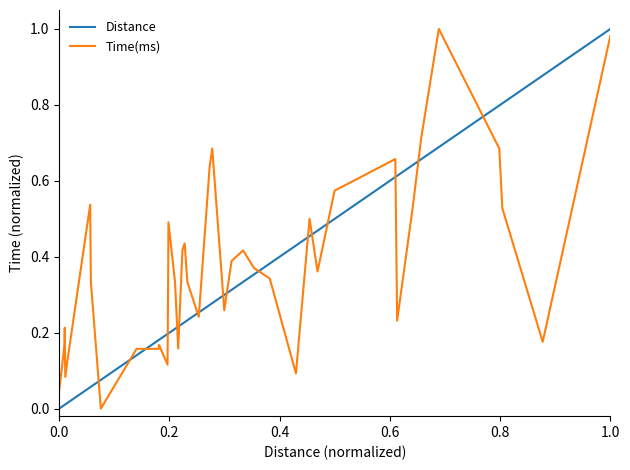

True or false: Time(ms) and Distance intersect in this chart.

True